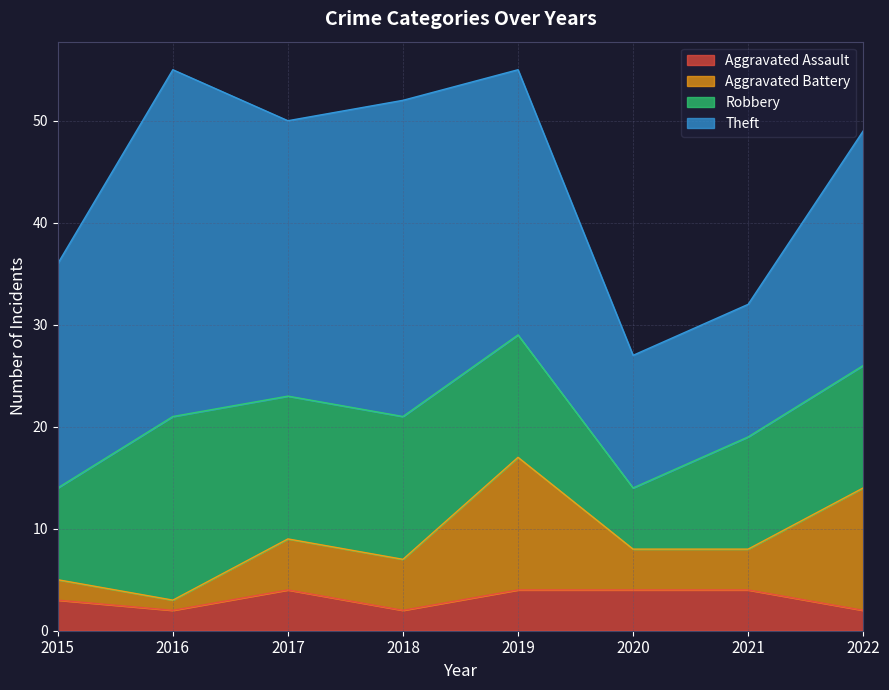

What are all the series names shown in the legend?

Aggravated Assault, Aggravated Battery, Robbery, Theft